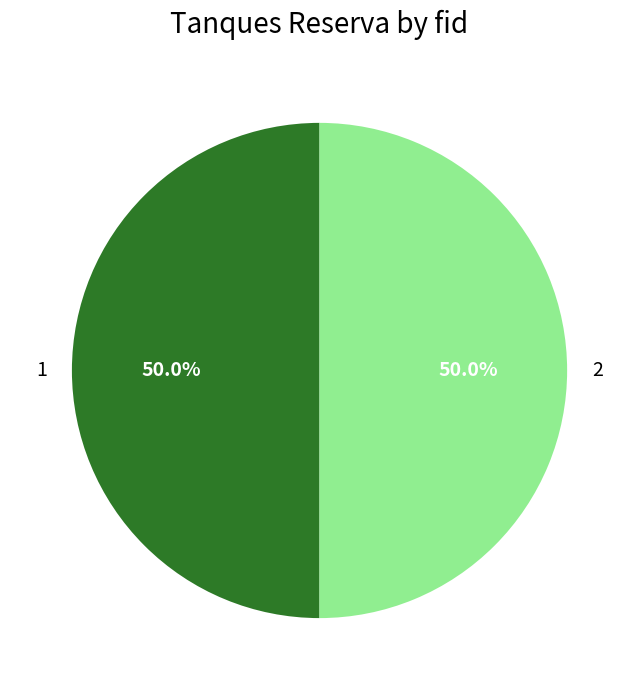

True or false: 2 accounts for 50% of the total.

True